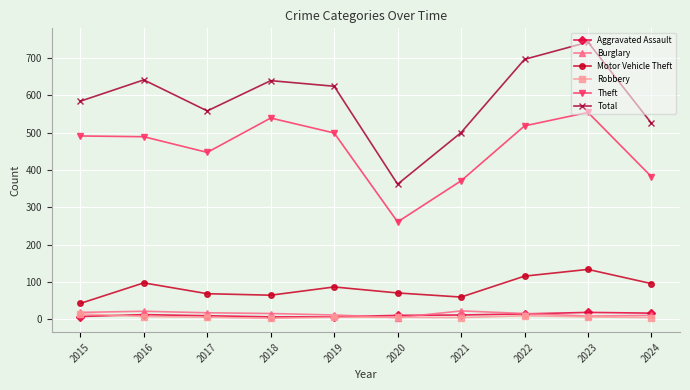

Is this an area chart (filled region under the line)?

No